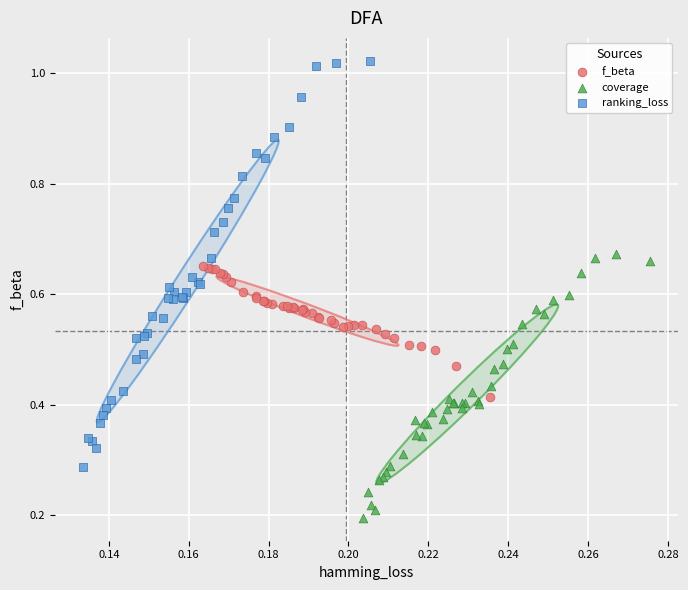

Which series reaches the minimum Y coordinate?

coverage